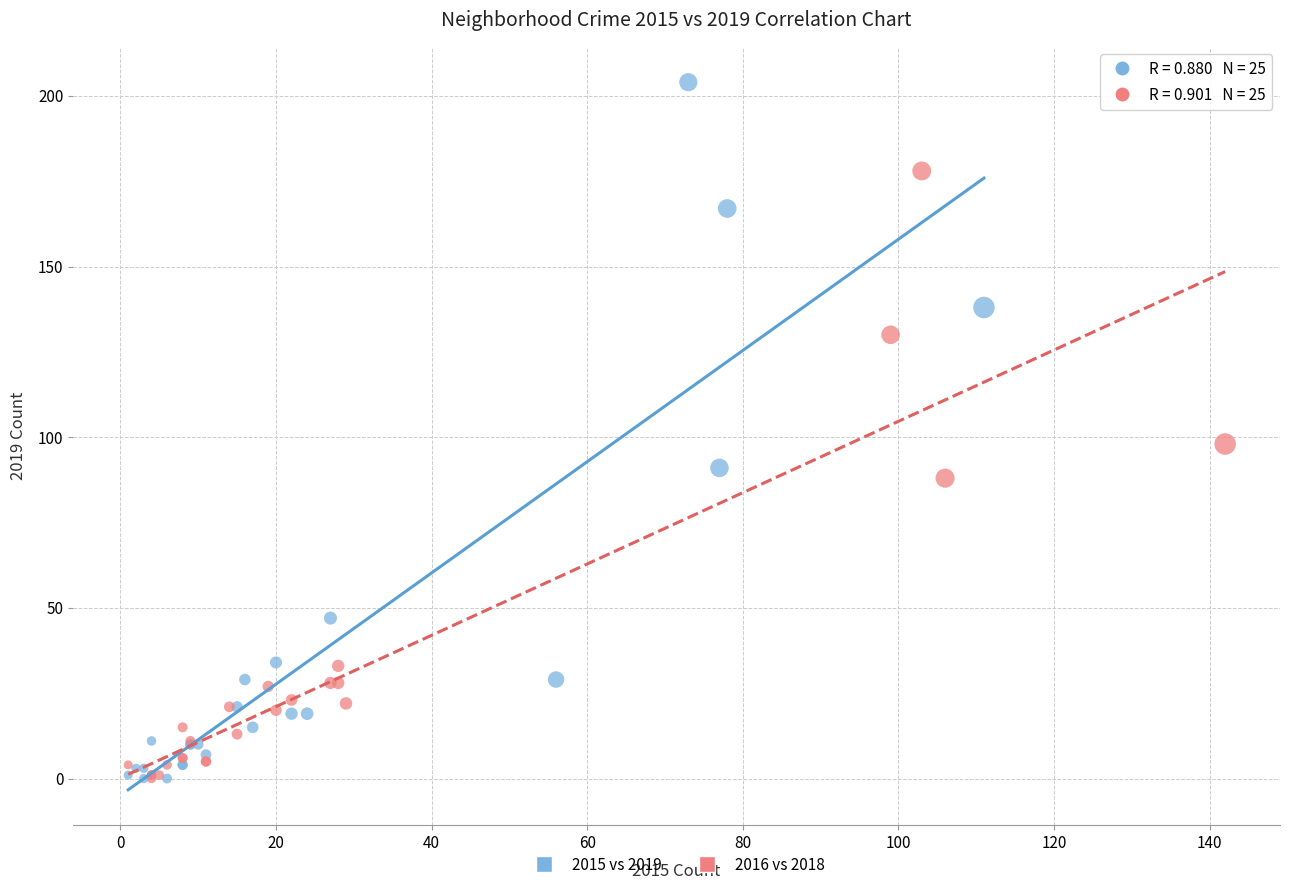

Which series has the widest spread of Y values?

2015 vs 2019